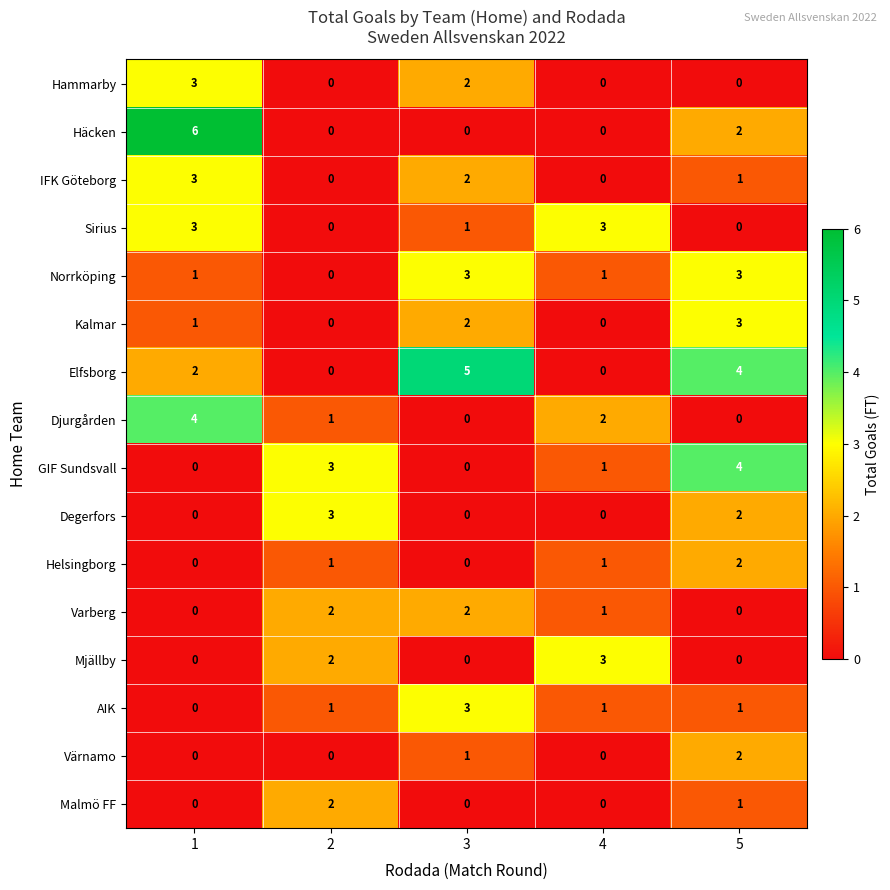

How many distinct data groups are displayed?

16